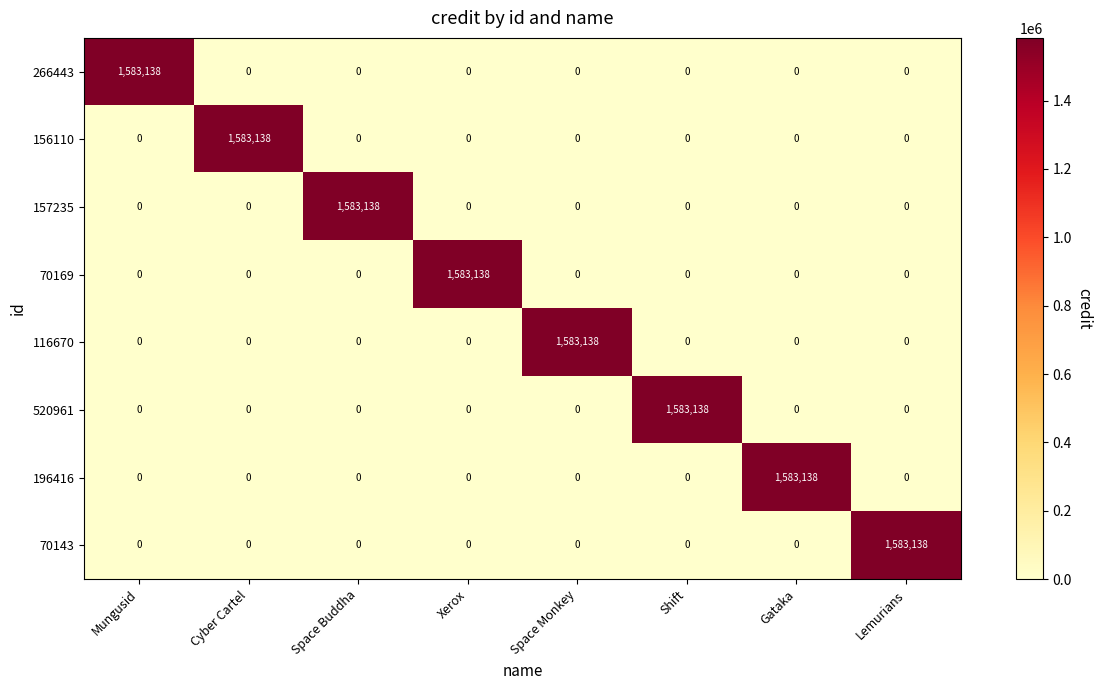

What is the average value of the 70169 series?

197892